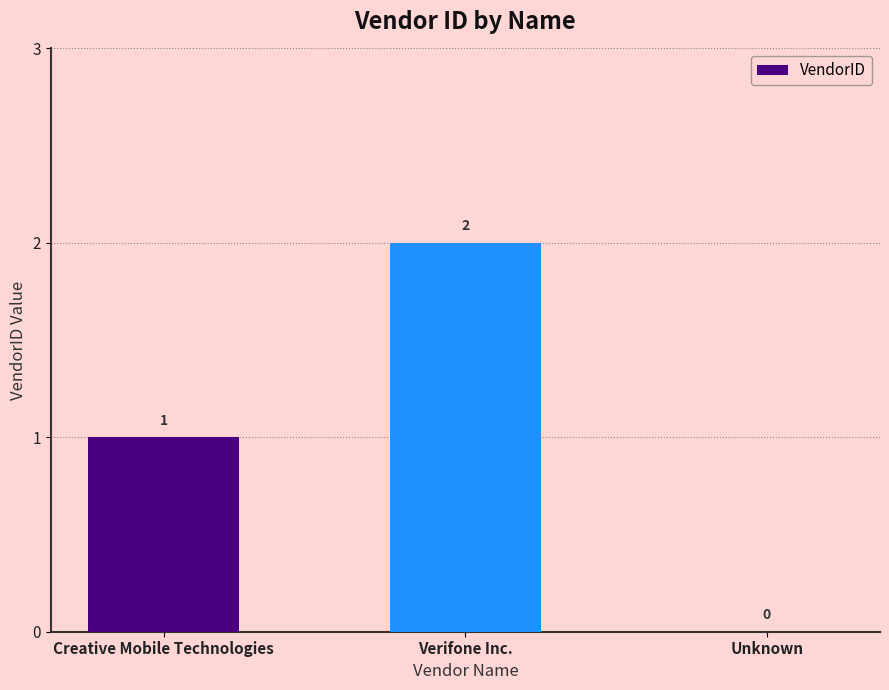

Count the values in the range 0 to 2.

3